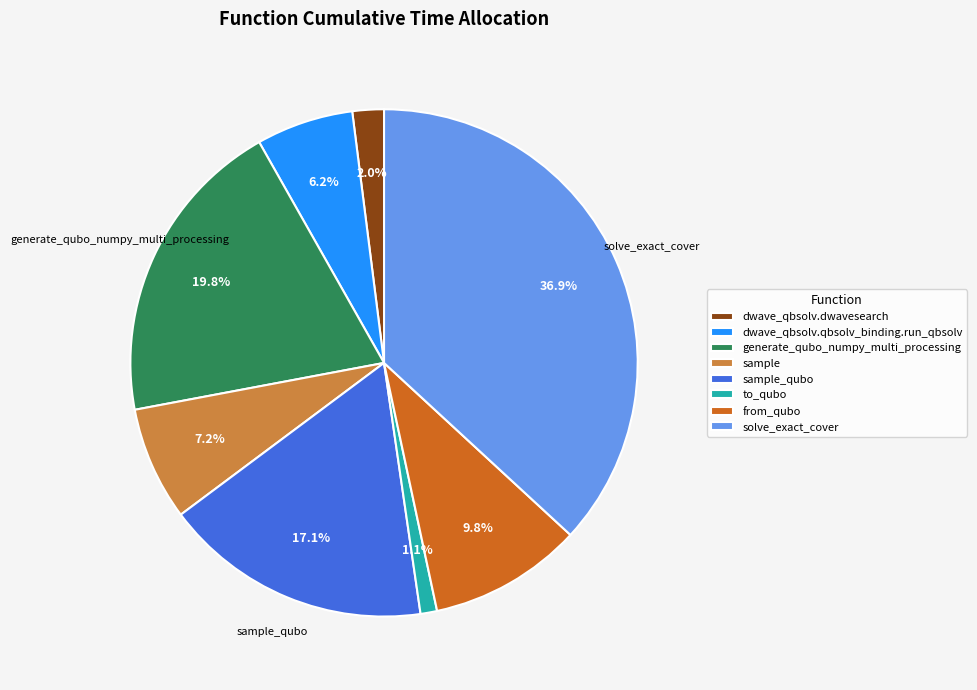

True or false: solve_exact_cover accounts for 47% of the total.

False